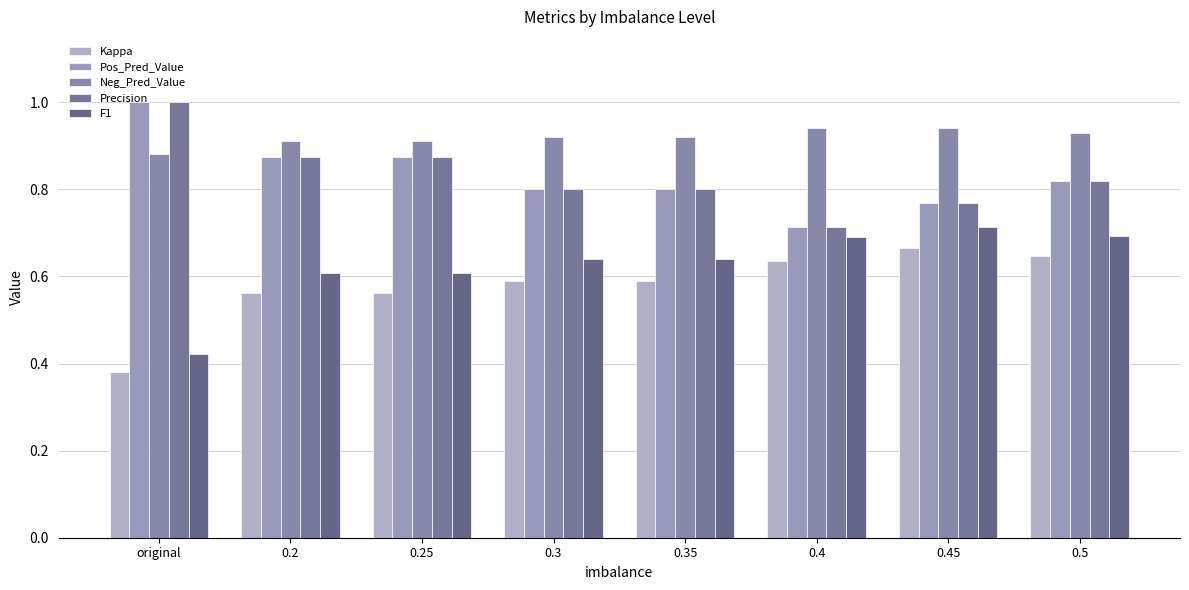

How many Neg_Pred_Value values are between 0 and 1?

8